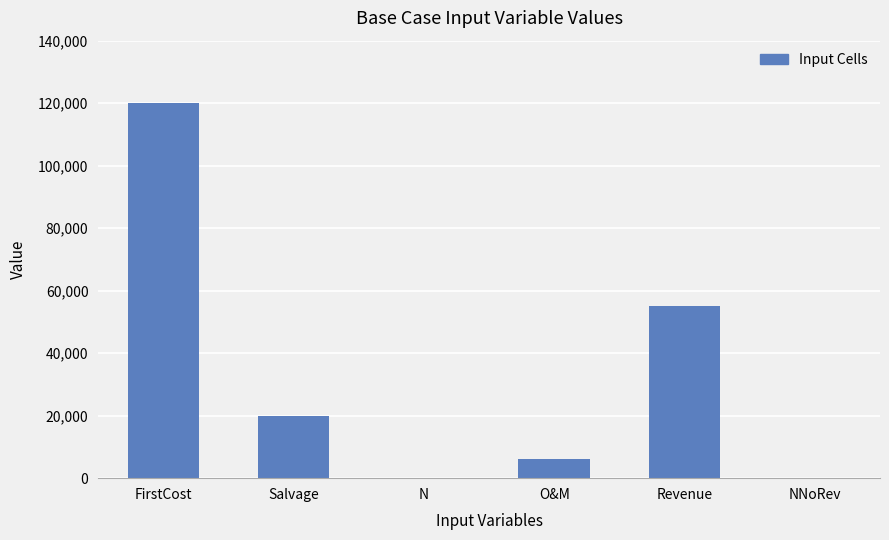

What is the sum of the values at NNoRev and FirstCost?

120001